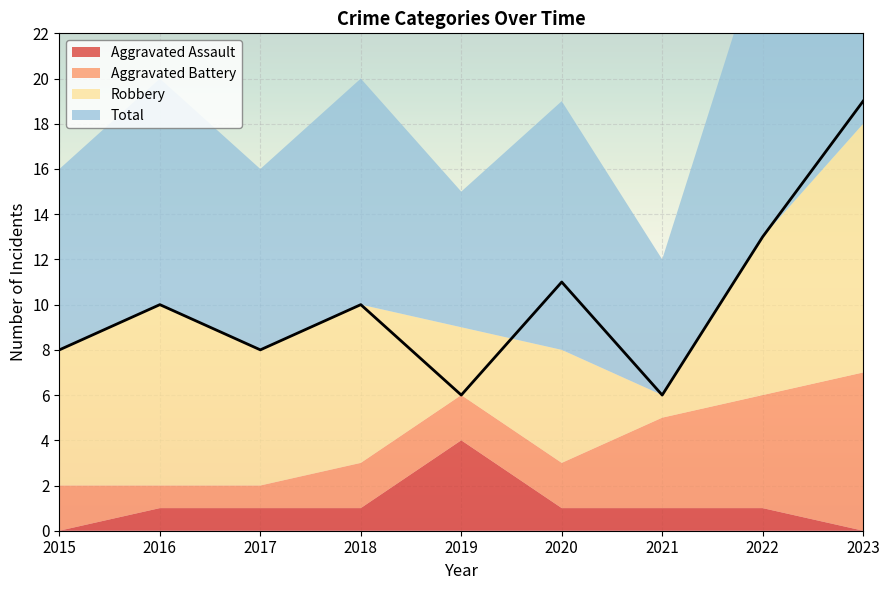

What is the total value across all series at 2022?

26